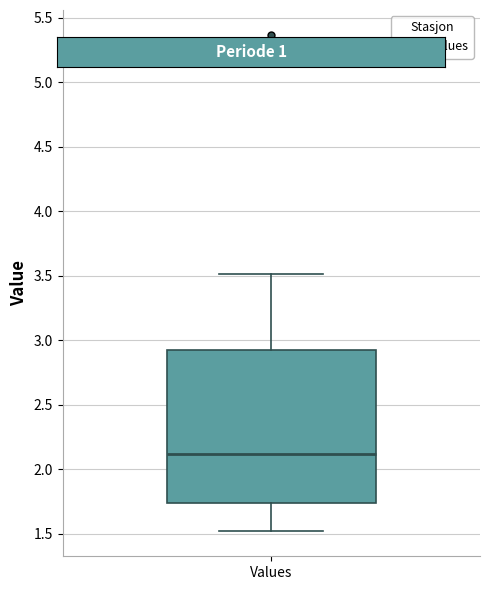

Read this box plot against the y-axis: the position of the median line, the range covered by the box, and the ends of both whiskers. The values are not printed on the chart, so give them approximately, as read against the axis.

median 2.10, box 1.75 to 2.95, whiskers 1.50 to 3.50